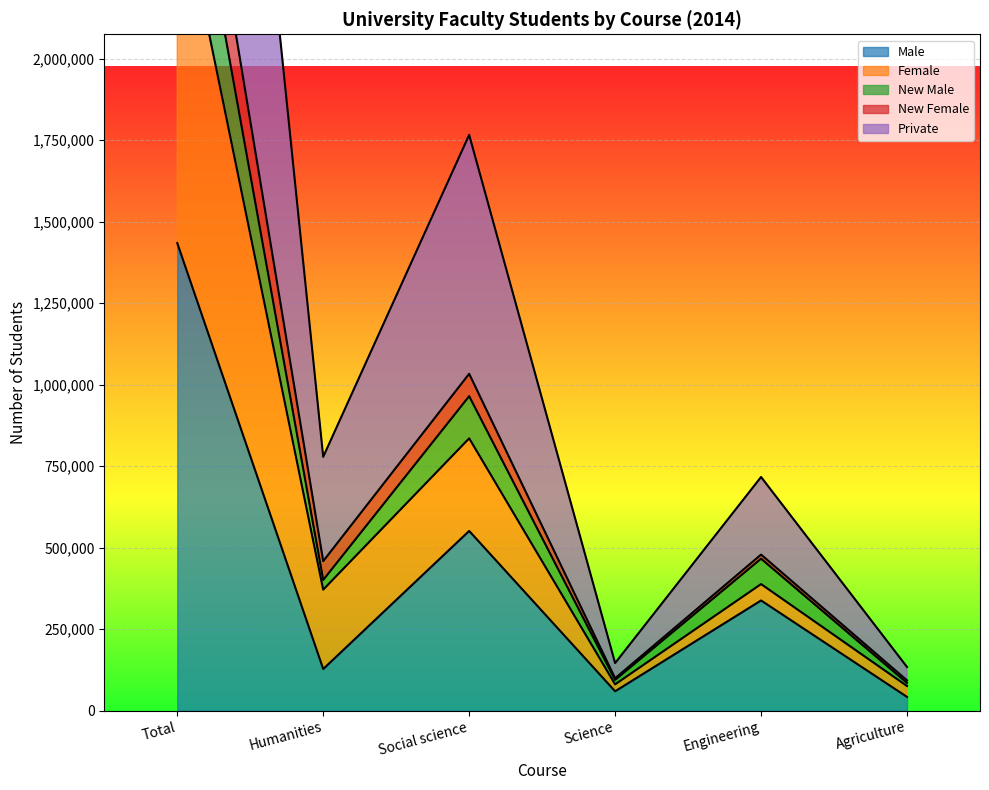

Reading left to right, what are all the values shown in this chart?

Male: Total=1434244	Humanities=127715	Social science=551186	Science=59375	Engineering=338001	Agriculture=42108
Female: Total=5136075	Humanities=778498	Social science=1766076	Science=145854	Engineering=716699	Agriculture=133869
New Male: Total=2888891	Humanities=400935	Social science=964559	Science=94244	Engineering=466029	Agriculture=85092
New Female: Total=3160269	Humanities=458595	Social science=1033243	Science=99327	Engineering=478652	Agriculture=92887
Private: Total=2552022	Humanities=371201	Social science=835213	Science=80684	Engineering=388276	Agriculture=75593